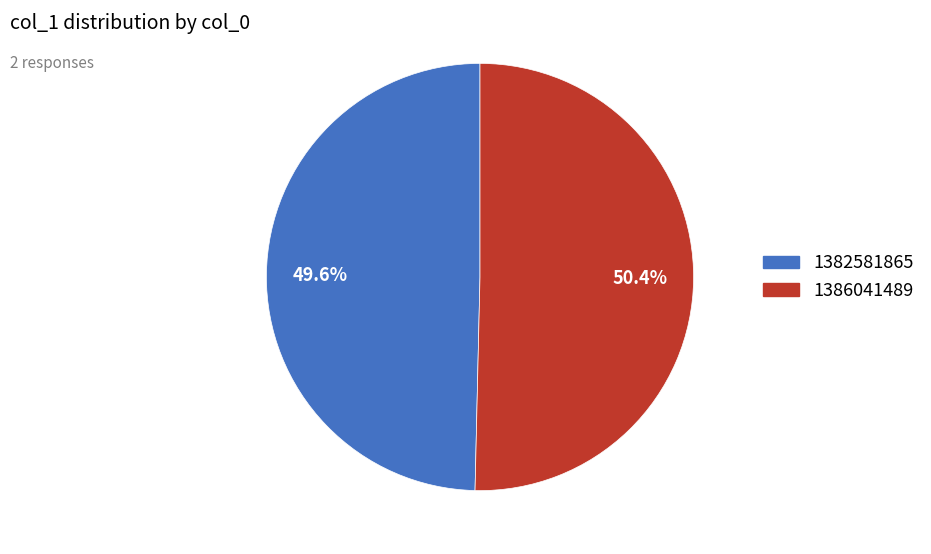

The 1386041489 slice represents 56% of the pie. True or false?

False